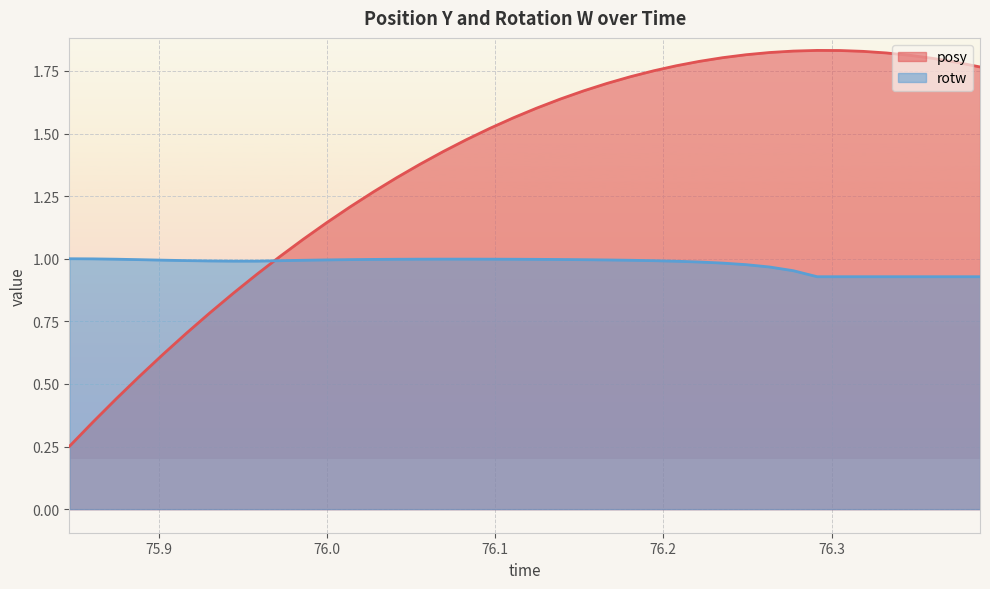

List the series in order of their peak value, lowest first.

rotw, posy